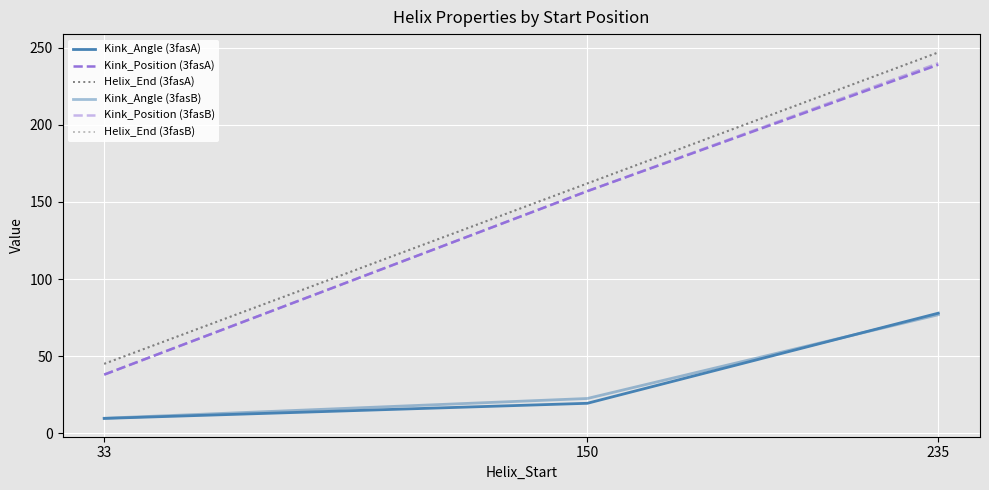

At 150, list the series in order from largest to smallest.

Helix_End (3fasA), Helix_End (3fasB), Kink_Position (3fasA), Kink_Position (3fasB), Kink_Angle (3fasB), Kink_Angle (3fasA)